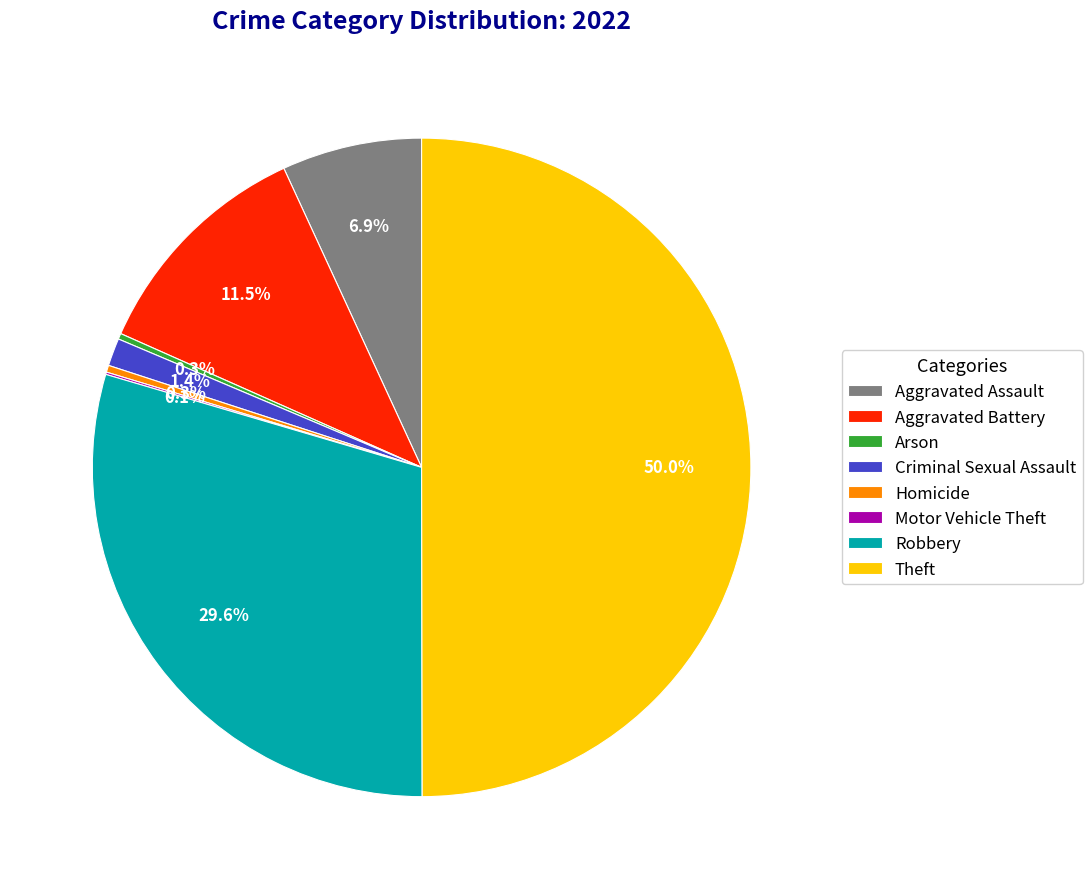

Which category has the biggest portion of the pie?

Theft